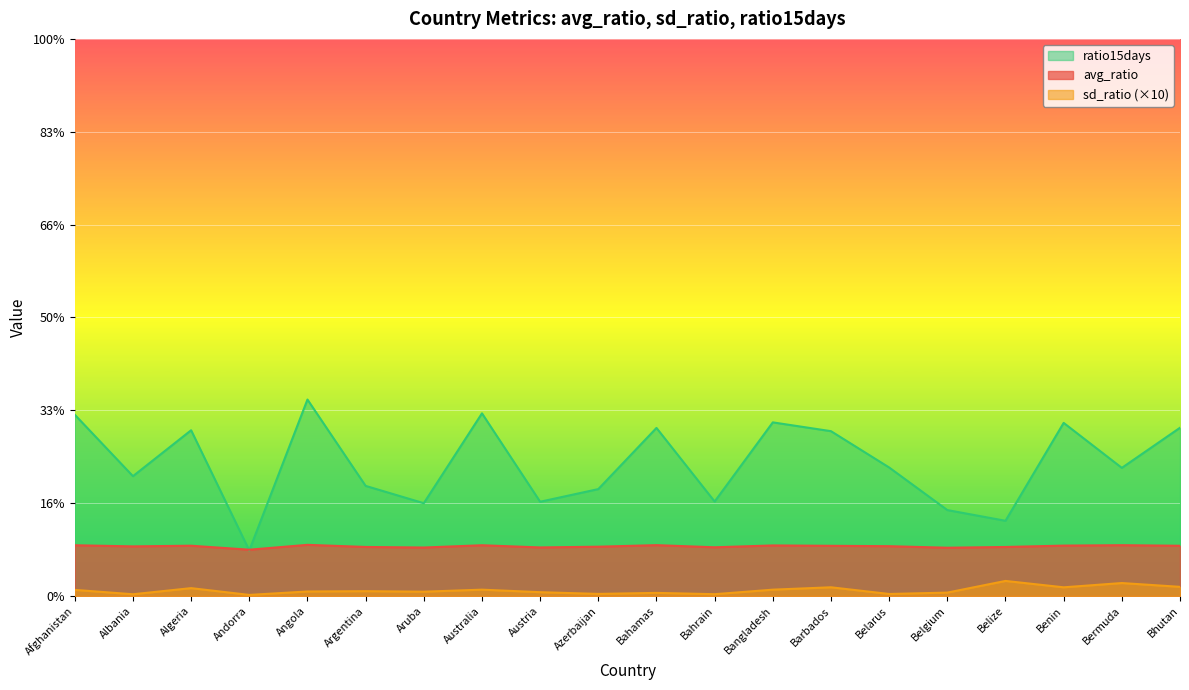

Between Bermuda and Belize, which is larger?

Bermuda